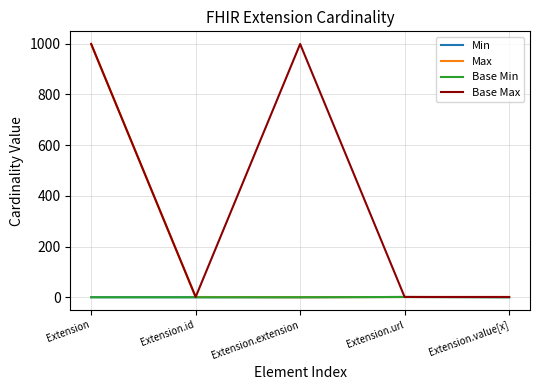

Is this an area chart (filled region under the line)?

No